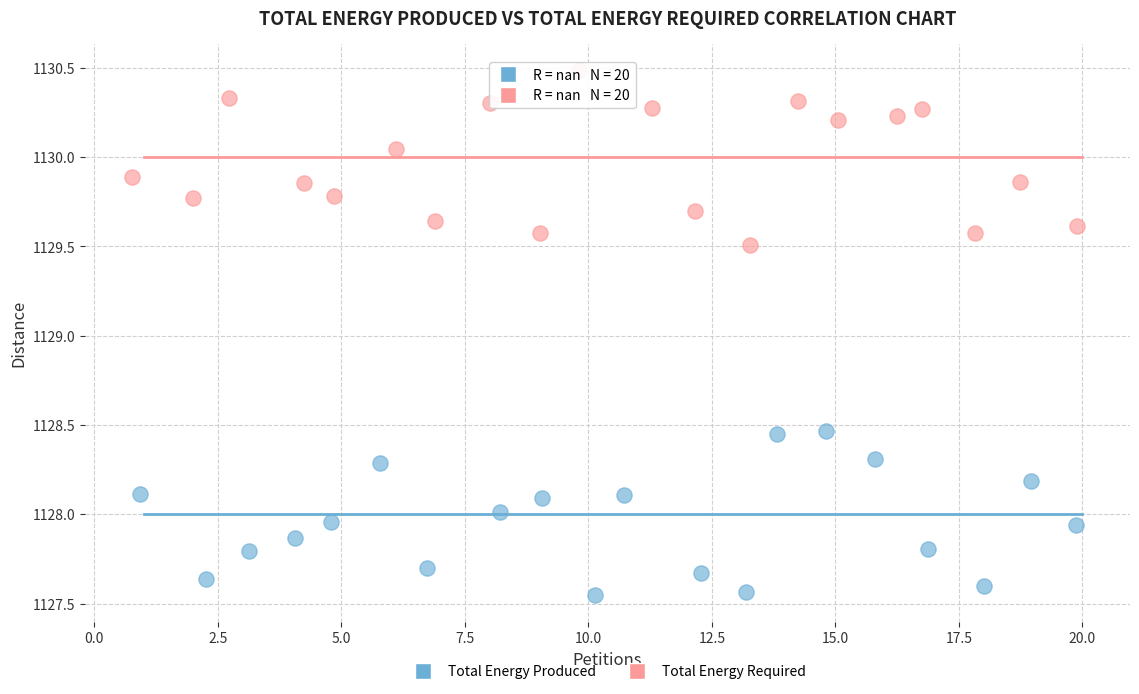

Which series contains the lowest Y value?

Total Energy Produced